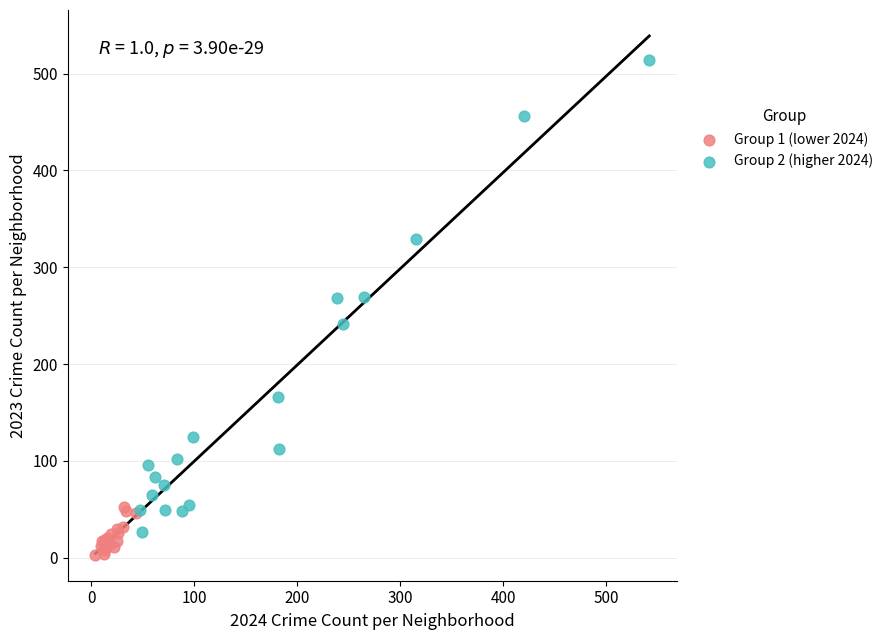

Which series reaches the maximum Y coordinate?

Group 2 (higher 2024)